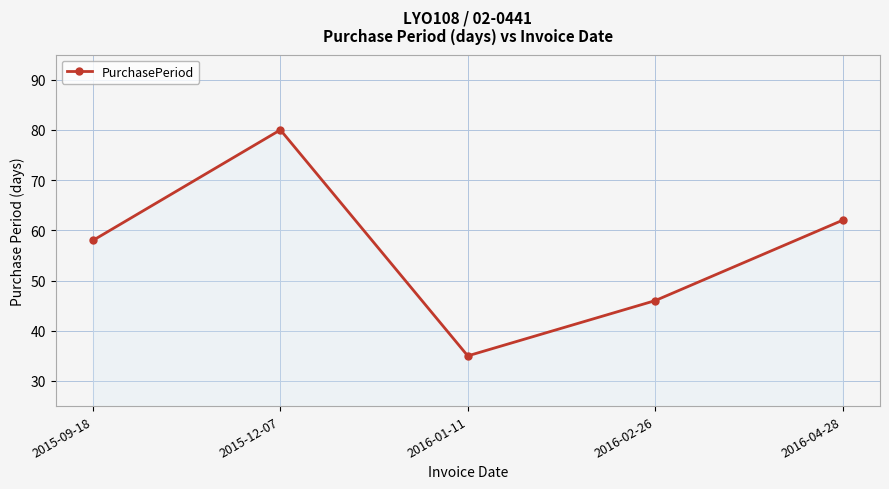

List the labels in order of value, largest first.

2015-12-07, 2016-04-28, 2015-09-18, 2016-02-26, 2016-01-11